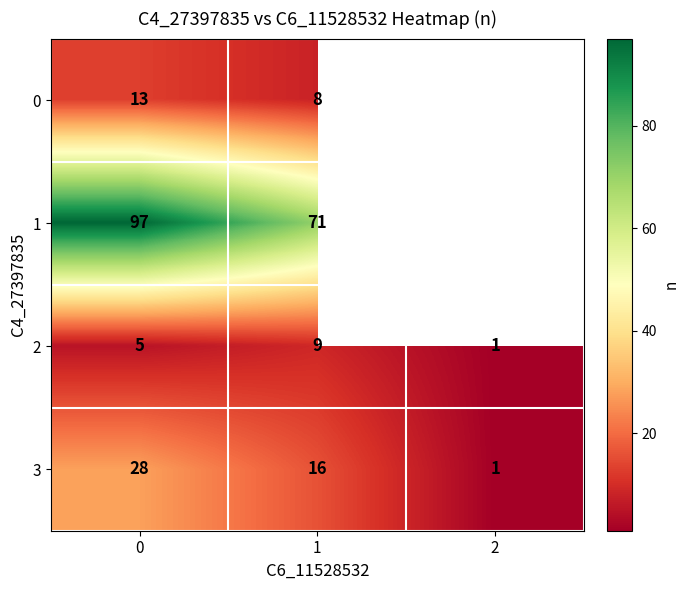

What is the difference between the highest and lowest values at 1?

63